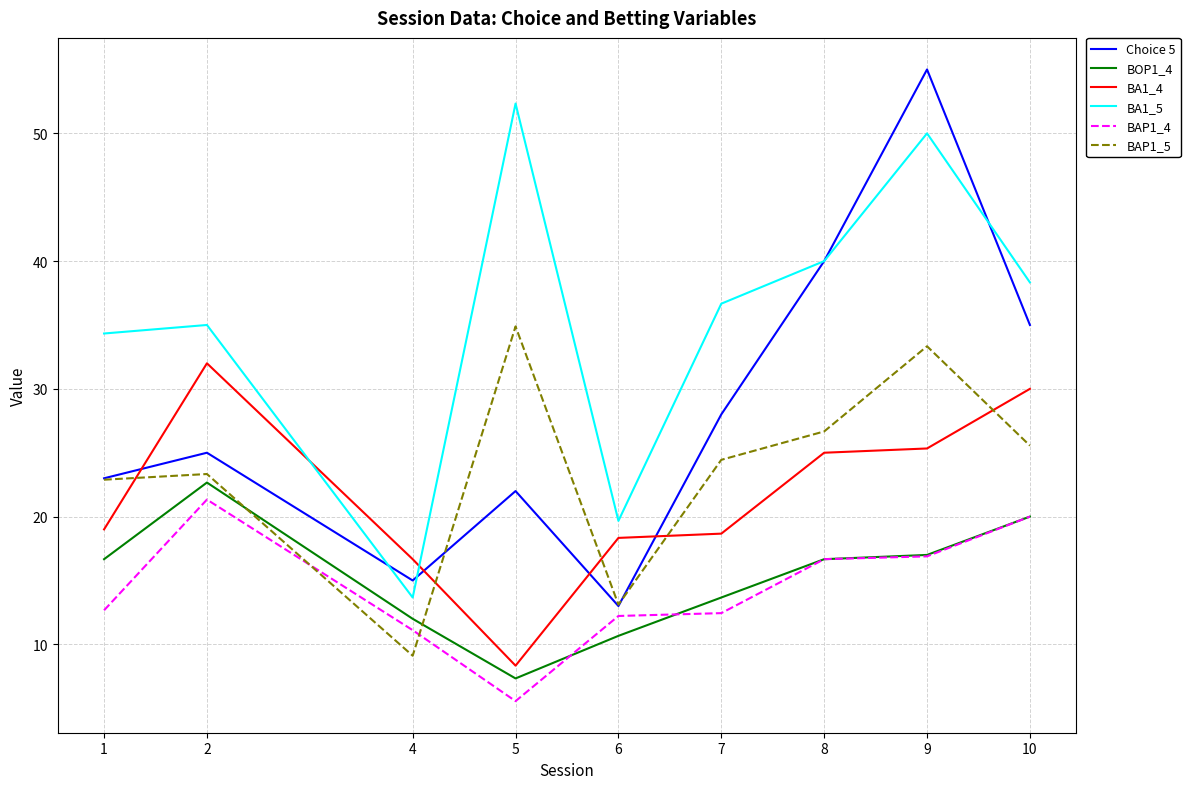

Which series has the largest range (max minus min)?

Choice 5